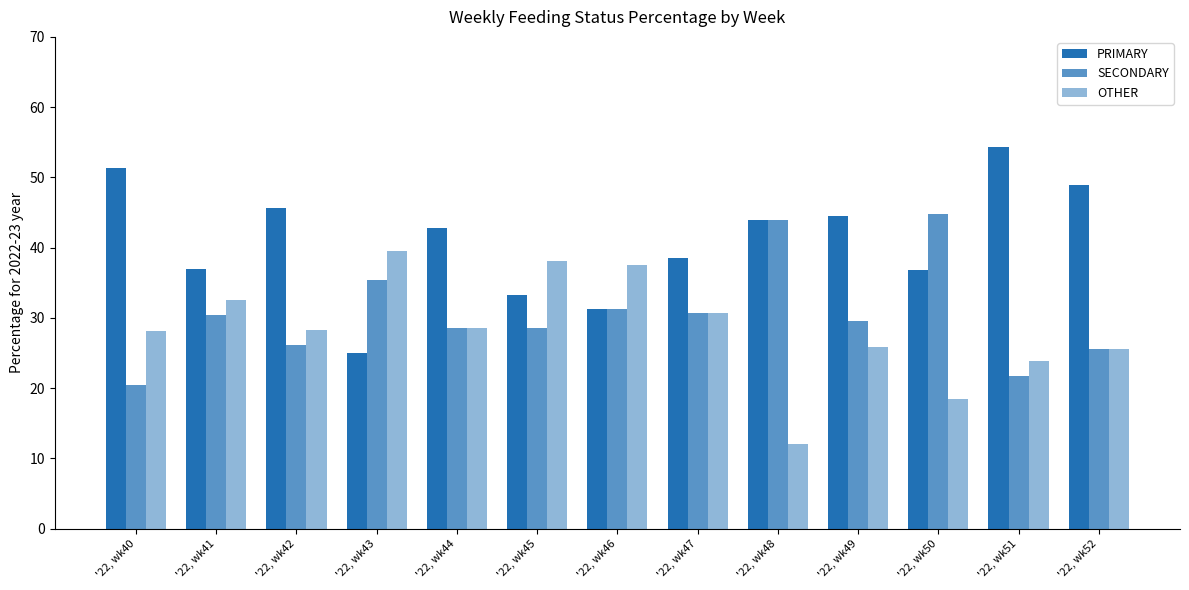

Count the number of categories in the chart.

13